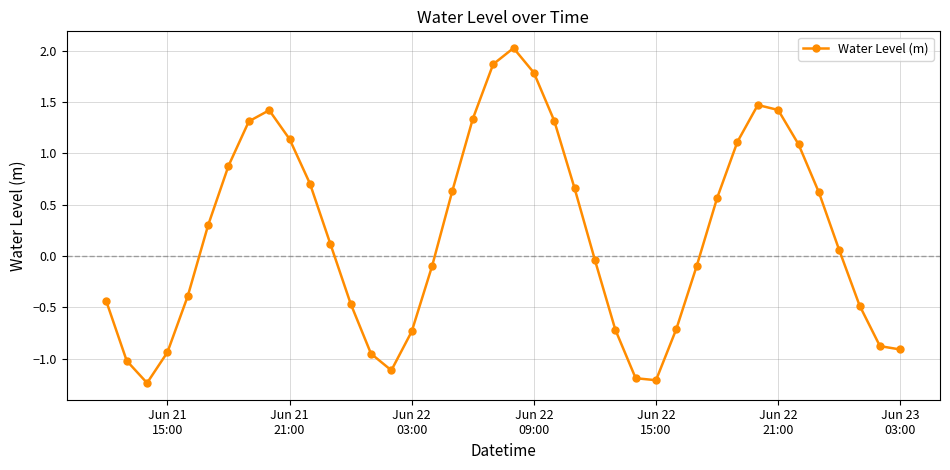

How many points are lower than both their immediate neighbors (excluding endpoints)?

3